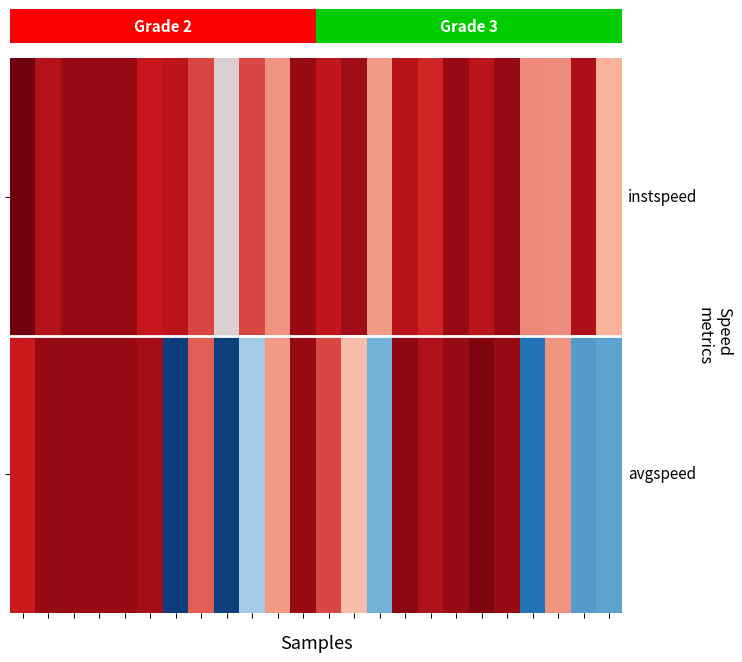

At which category is the sum across all series the highest?

2